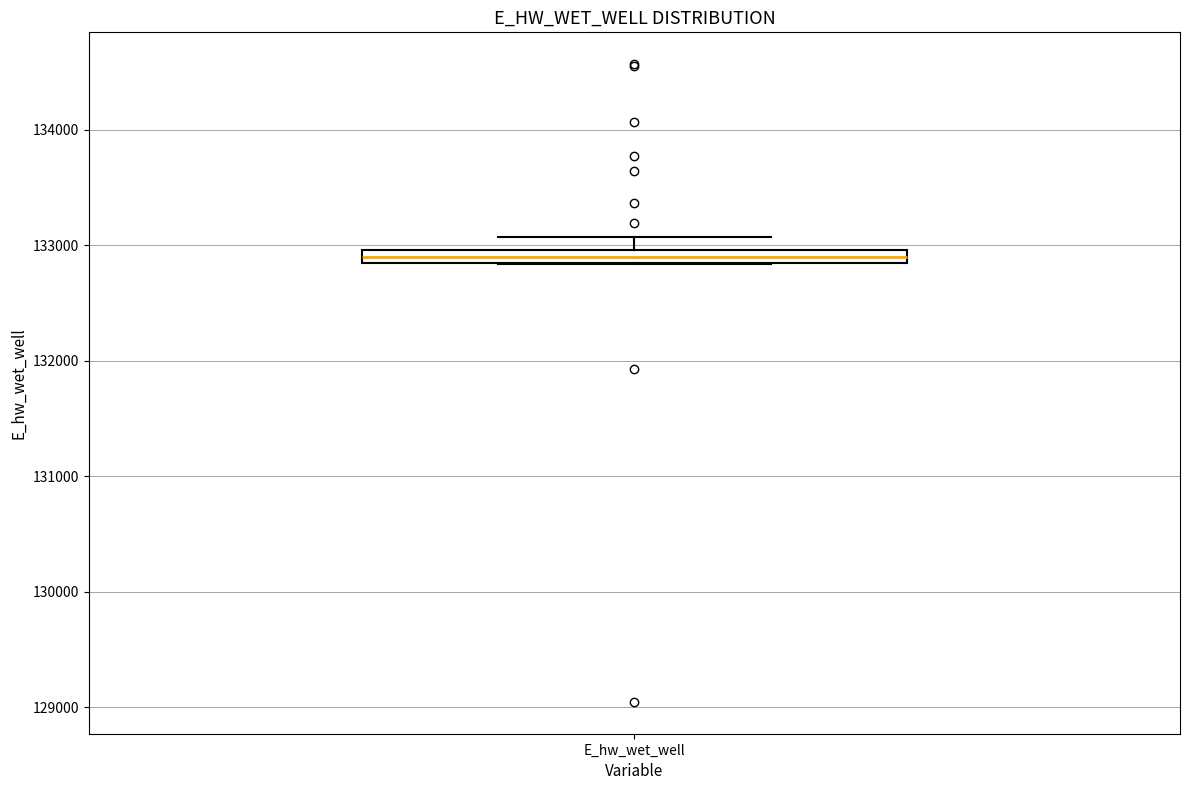

Where is the lower edge of the box for E_hw_wet_well on the y-axis? The values are not printed on the chart, so give them approximately, as read against the axis.

132900